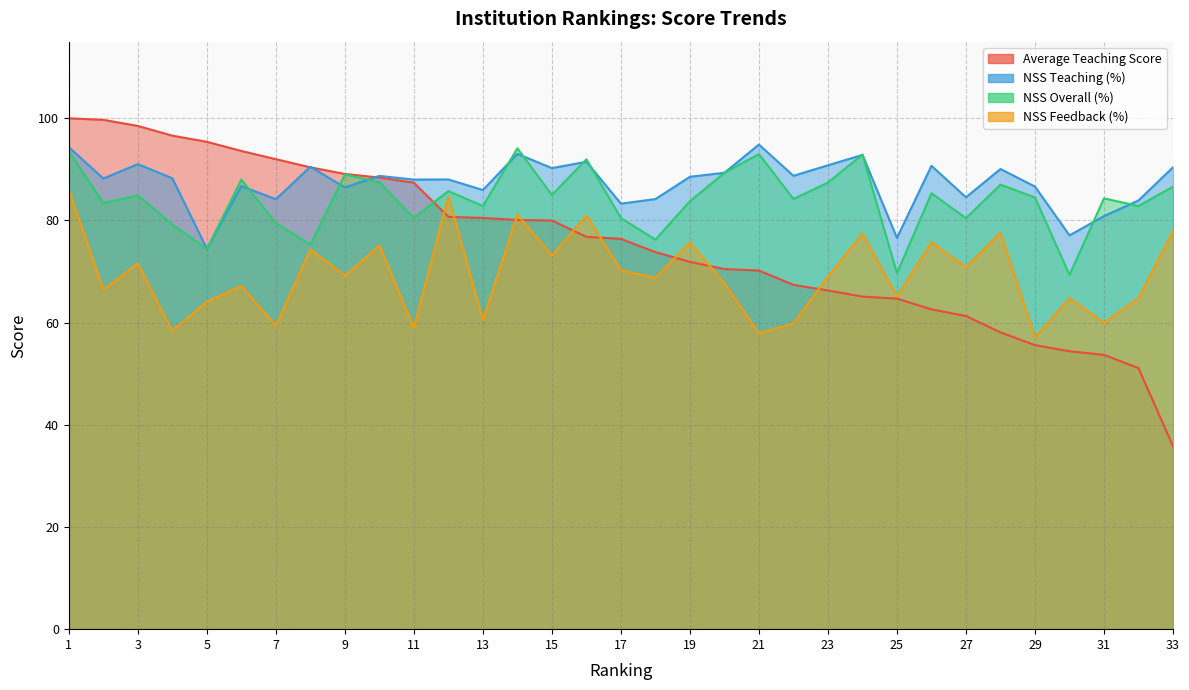

At how many categories does at least one series exceed 89?

19